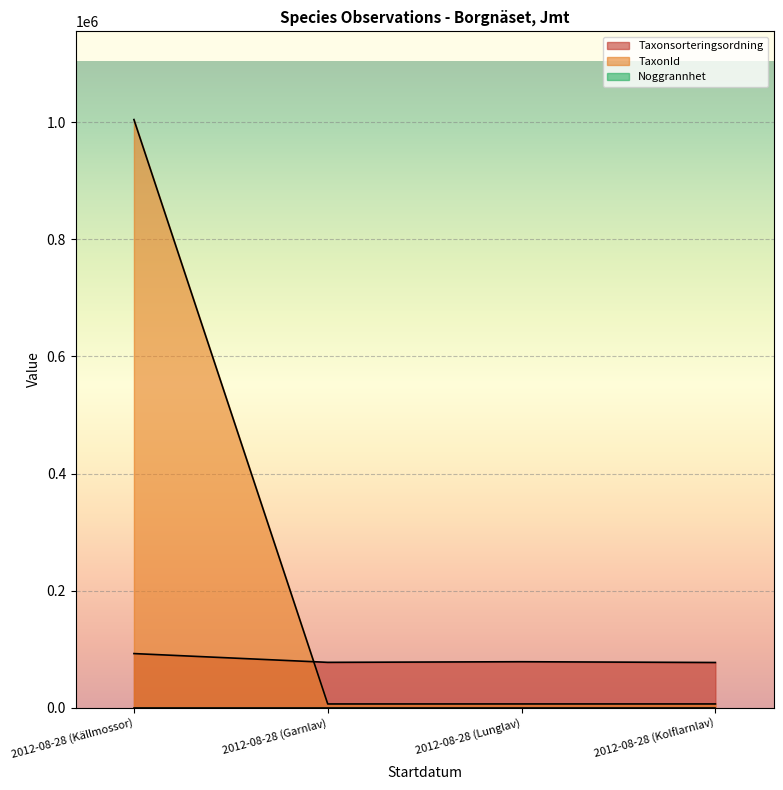

Which has a higher value, 2012-08-28 (Kolflarnlav) or 2012-08-28 (Lunglav)?

2012-08-28 (Lunglav)